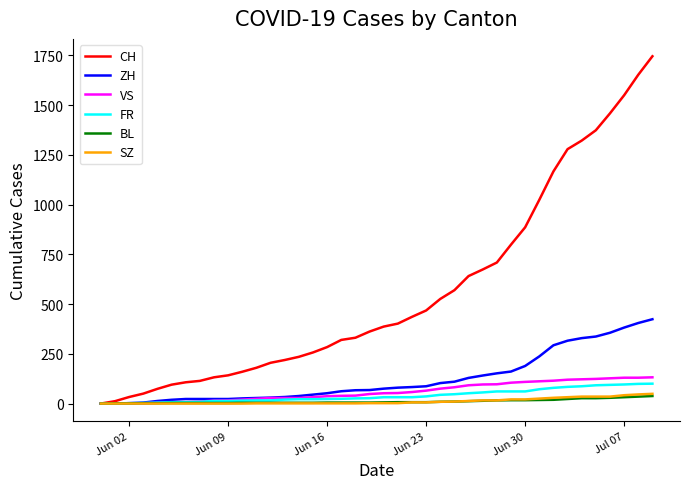

Which series has the largest range (max minus min)?

CH